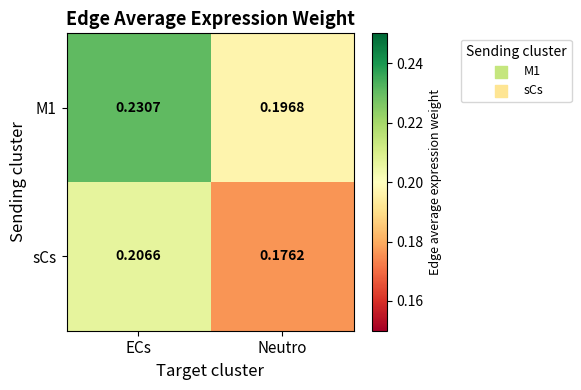

Where is sCs nearest to the value 0?

Neutro